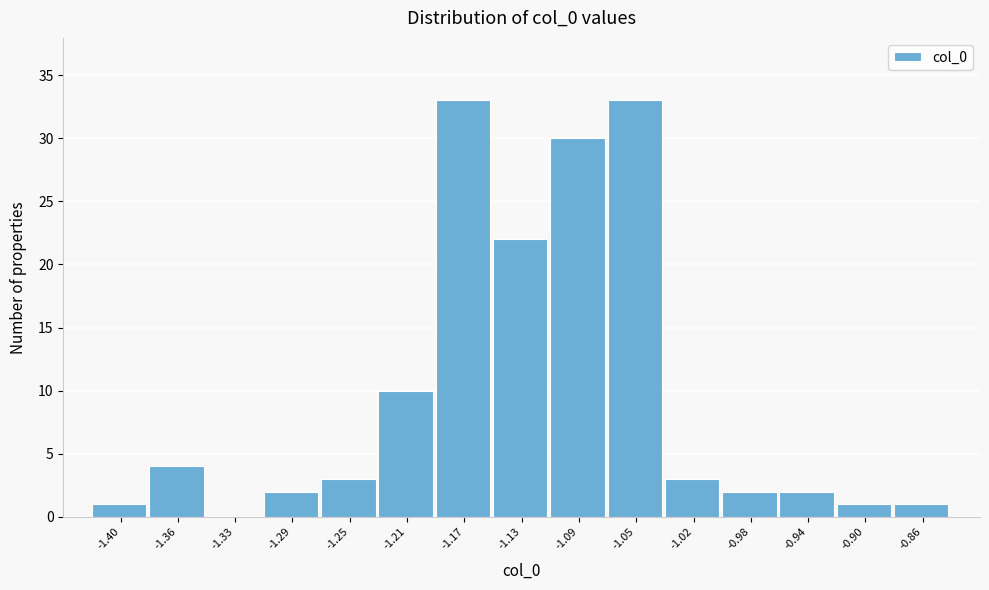

What is the height of the bar covering -1.190 to -1.150 on the x-axis? Neither the bar edges nor the heights are printed on the chart, so give them approximately, as read against the axes.

33